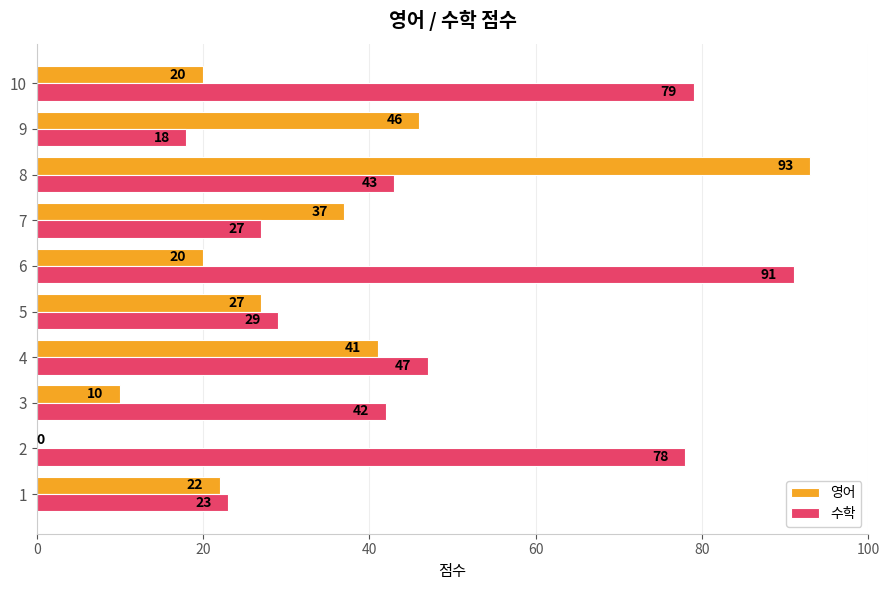

The value of 수학 at 10 is 79. True or false?

True